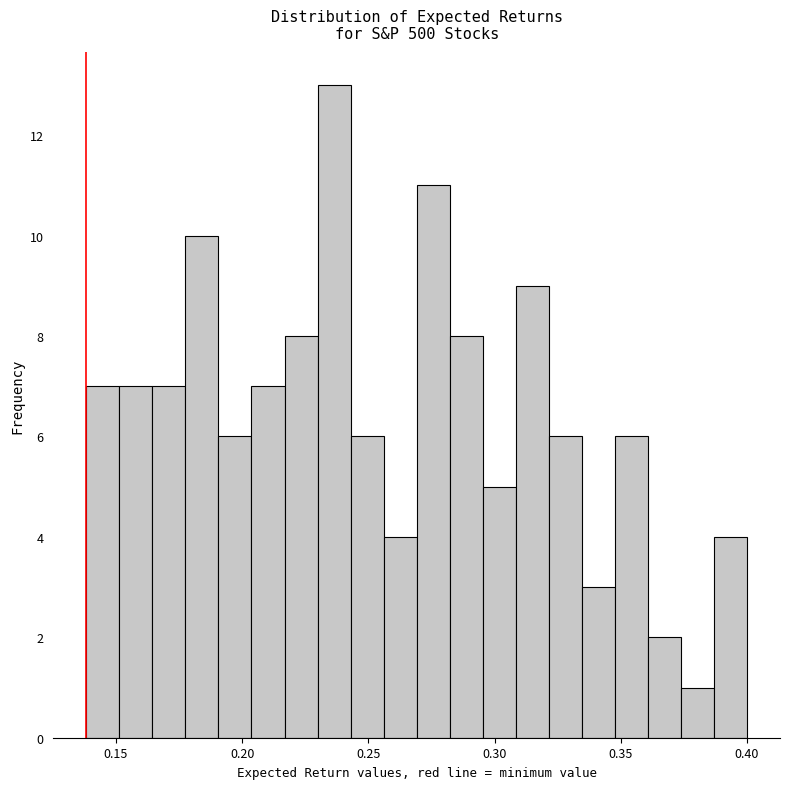

Around what value on the x-axis is the tallest bar? Give the approximate position of its centre, as read against the axis.

0.235